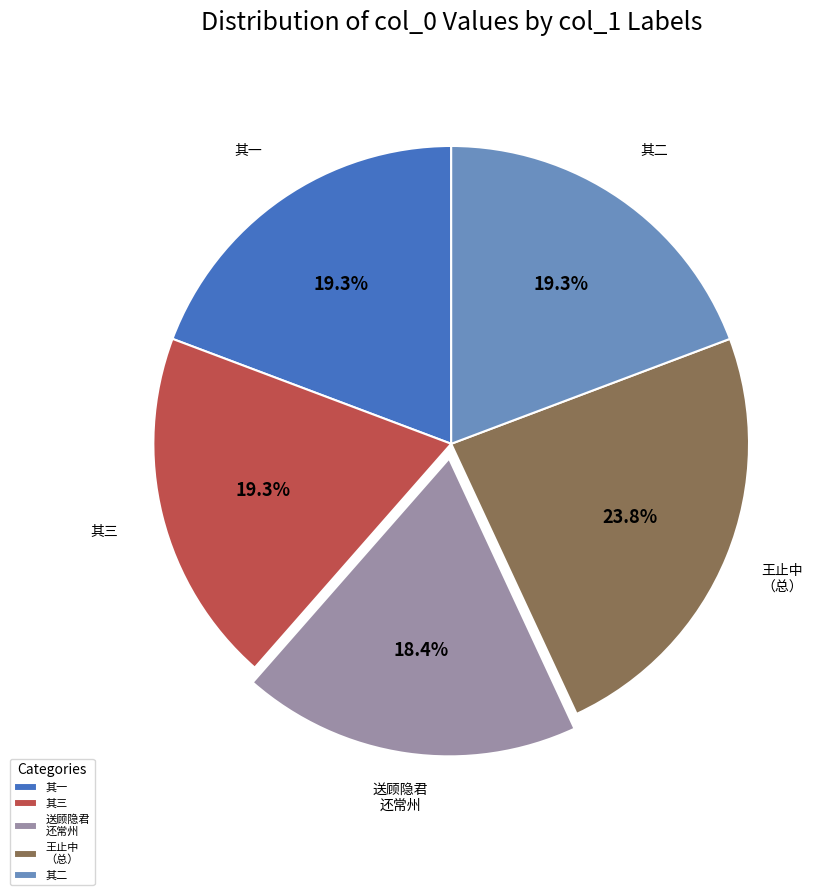

To the nearest percent, what is the average slice percentage?

20%